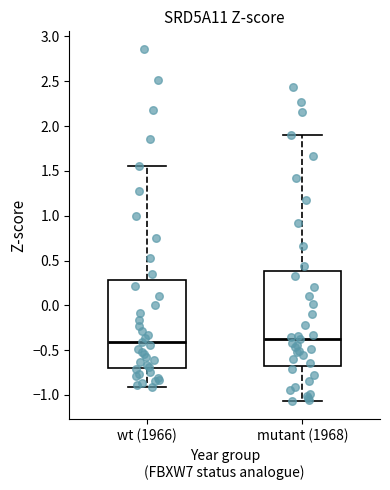

Which box is the tallest, from its lower edge to its upper edge?

mutant (1968)